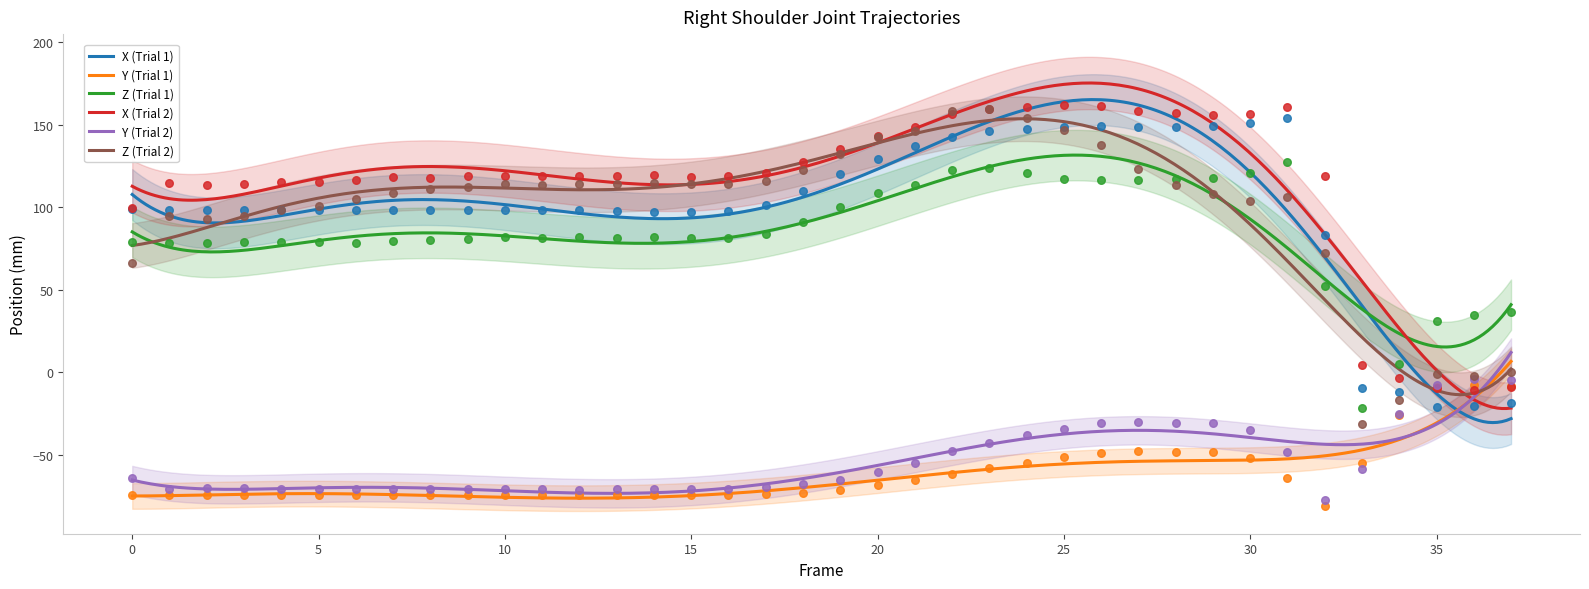

What is the total value across all series at 9?

264.1